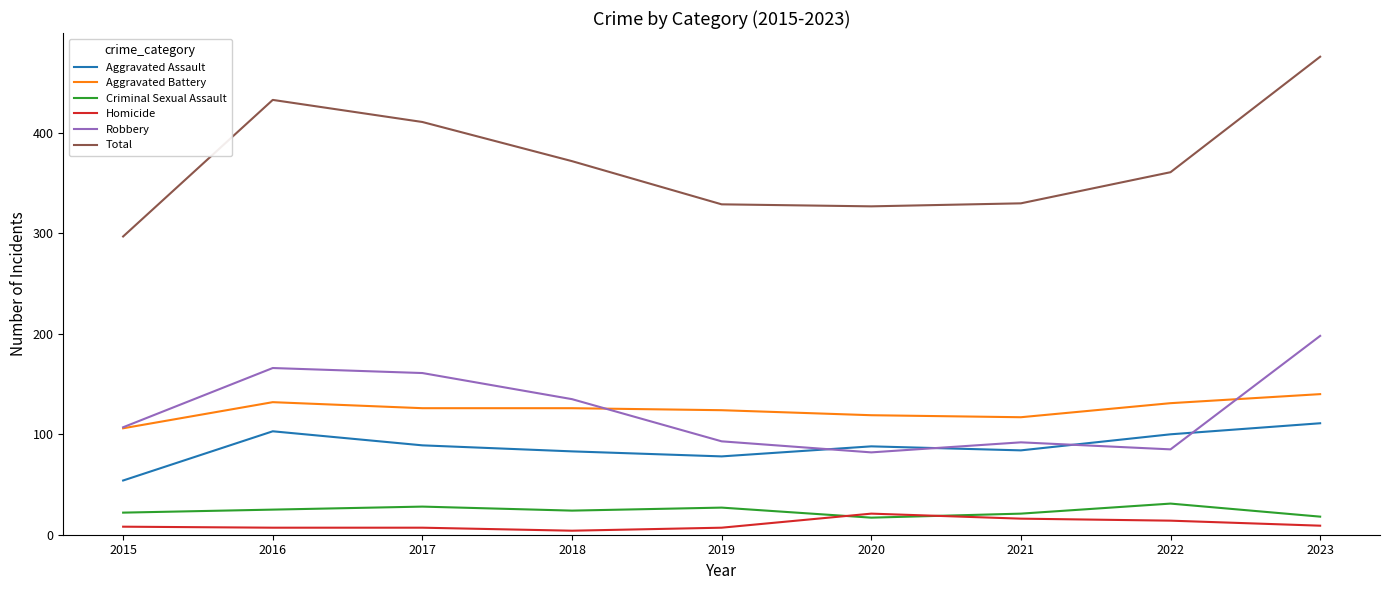

True or false: Robbery has a value of 232 at 2018.

False